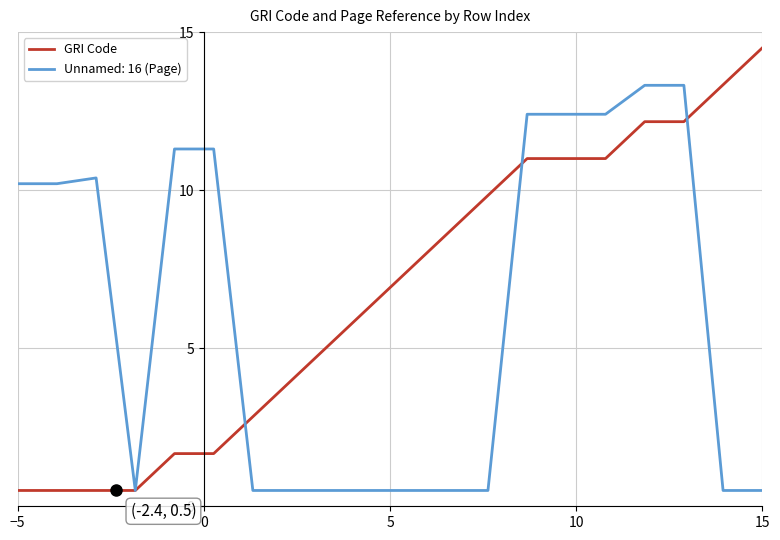

Which series has the largest range (max minus min)?

GRI Code